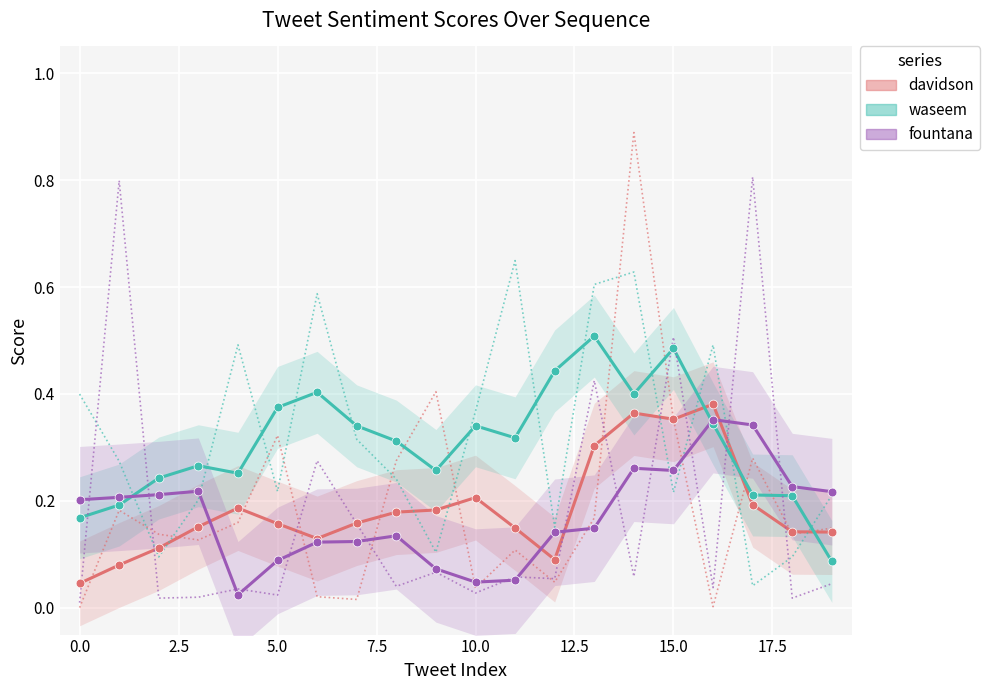

Is the value of fountana at −2.5 greater than the value of waseem at 17.5?

No